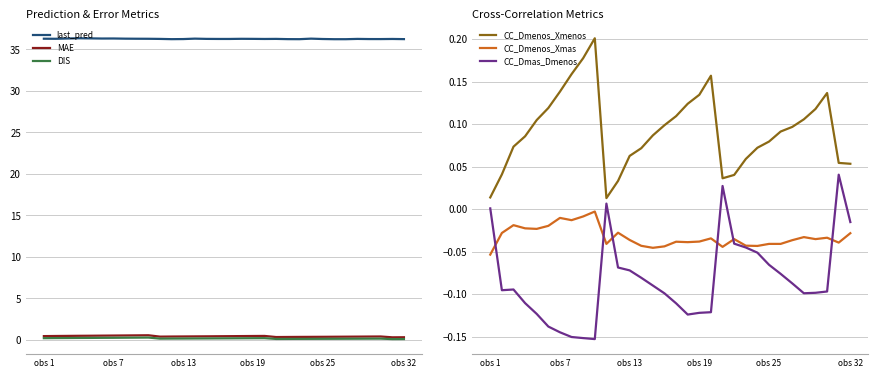

In last_pred, how many points are higher than both neighbors (excluding endpoints)?

8